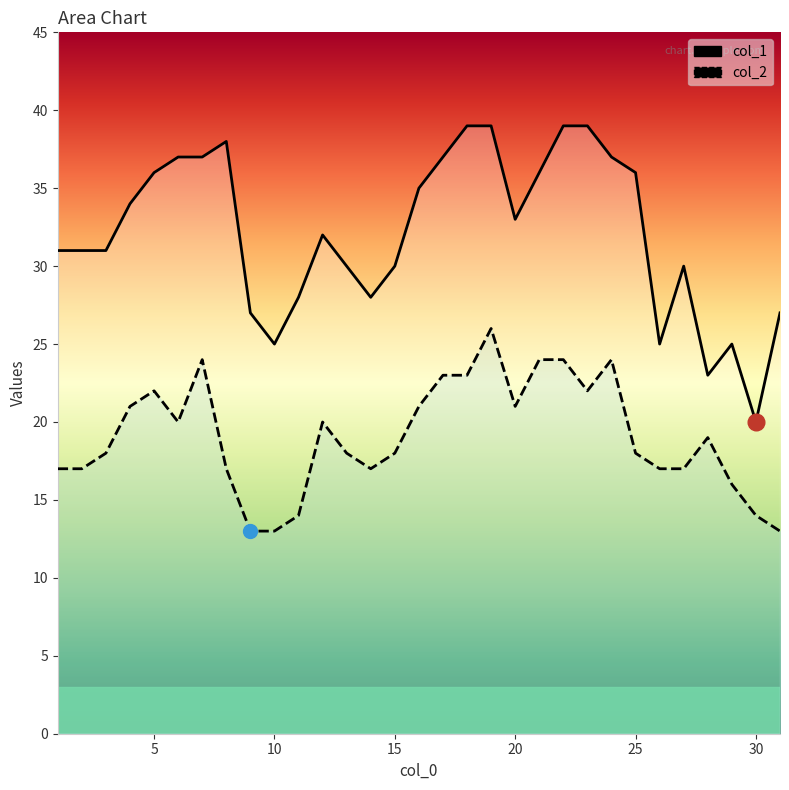

Rank the series by their average value, from highest to lowest.

col_1, col_2